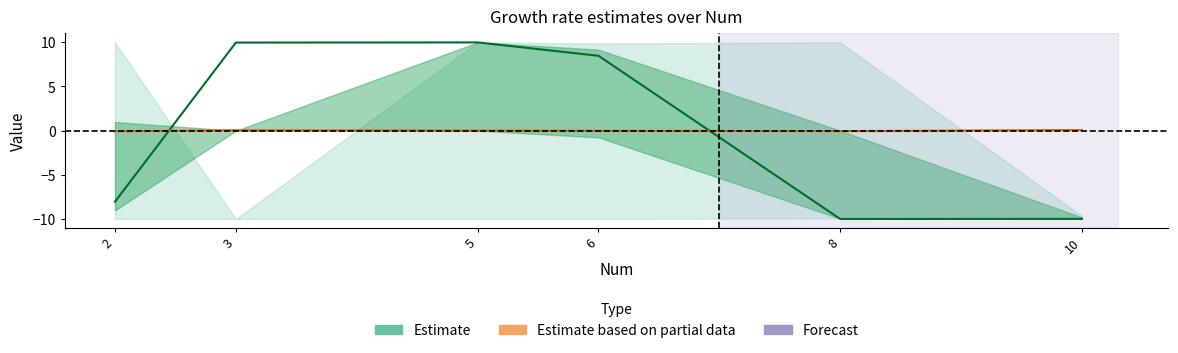

Rank the categories by value from lowest to highest.

8, 10, 2, 6, 3, 5